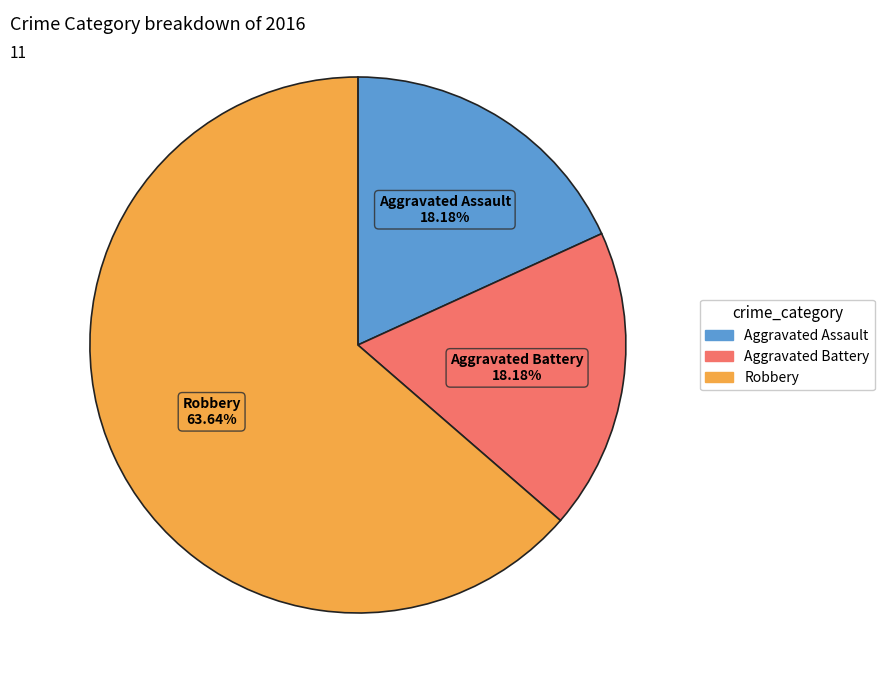

To the nearest percent, what is the difference between the largest and smallest slice percentages?

45%